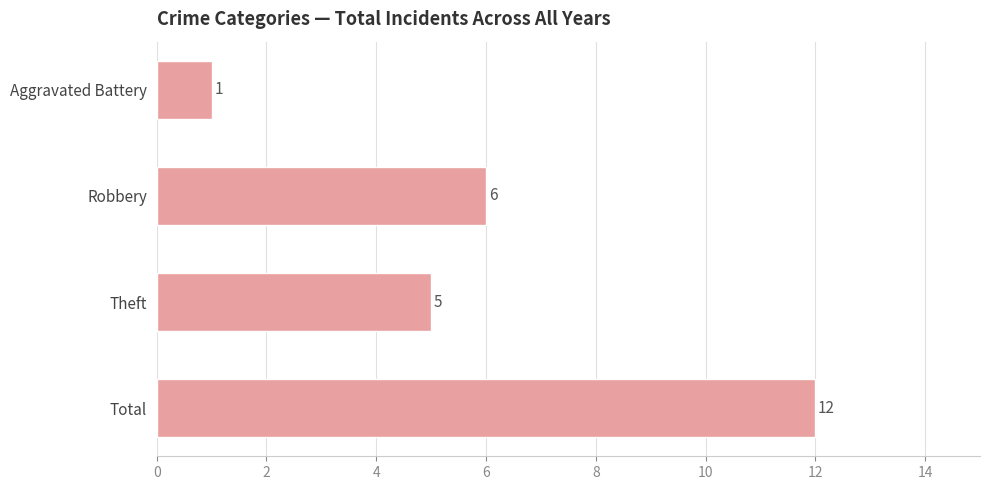

Rank the categories by value from highest to lowest.

Total, Robbery, Theft, Aggravated Battery